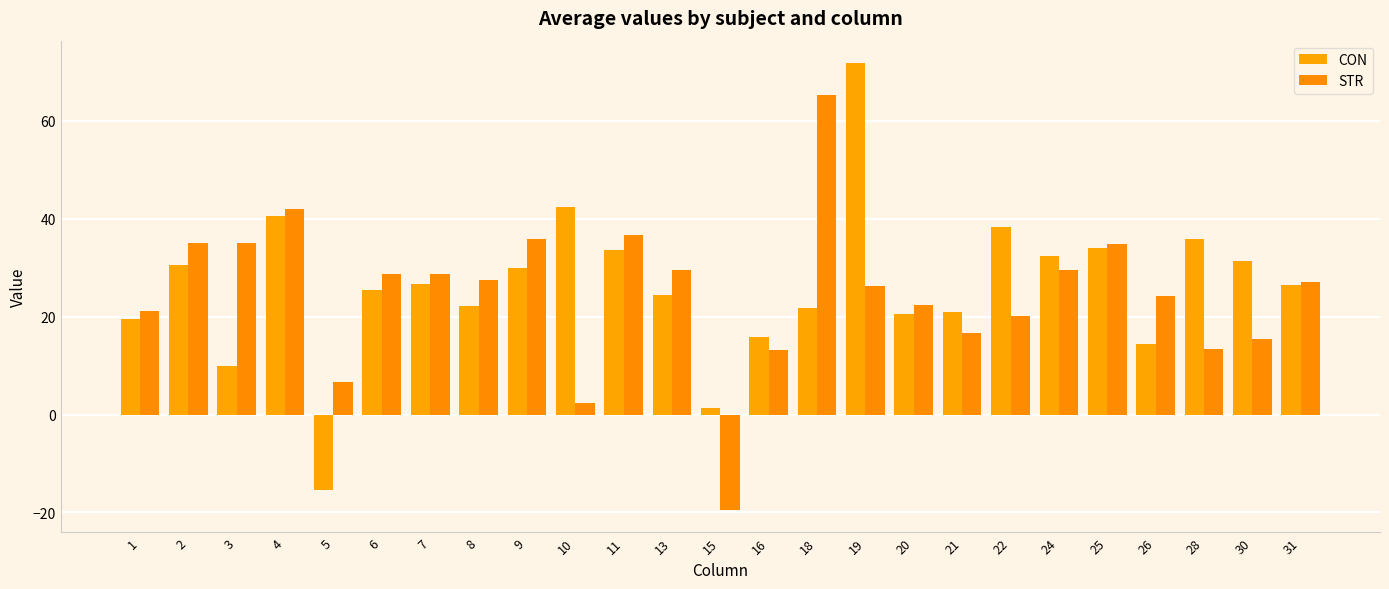

How many values in STR are above zero?

24